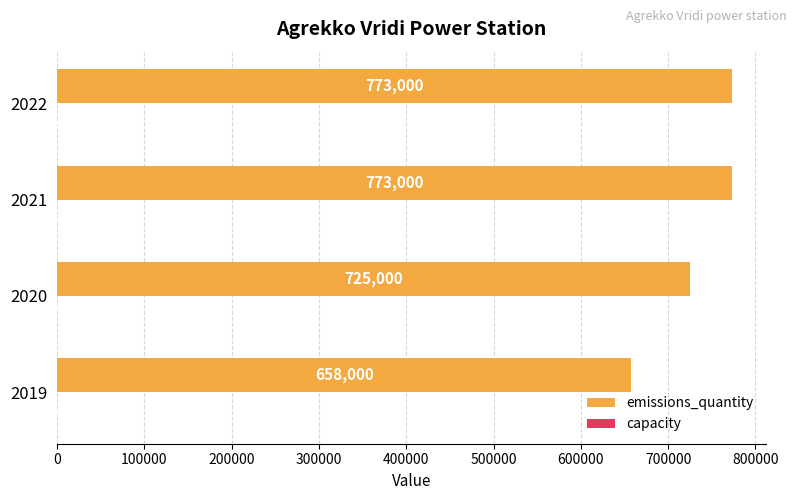

Count the emissions_quantity values in the range 725000 to 773000.

3